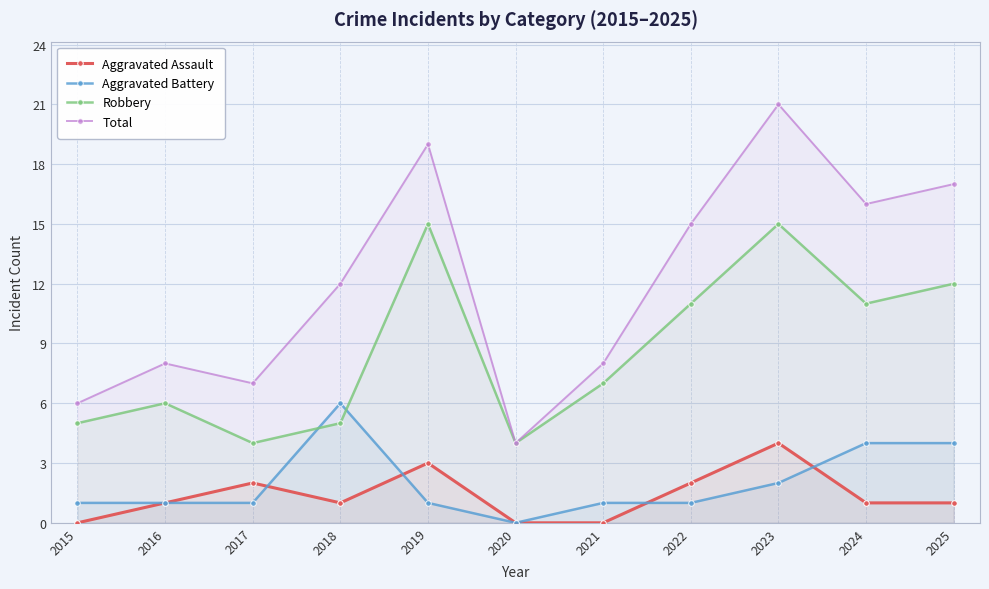

List the series in order of their peak value, lowest first.

Aggravated Assault, Aggravated Battery, Robbery, Total